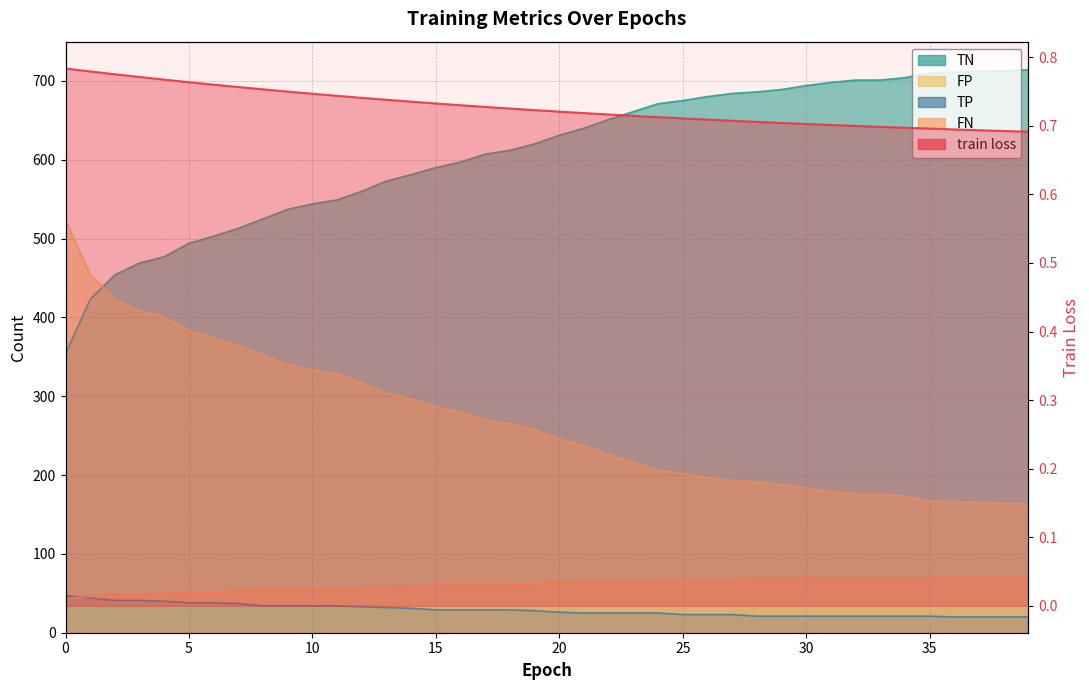

Which series changed the most between 13 and 28?

TN